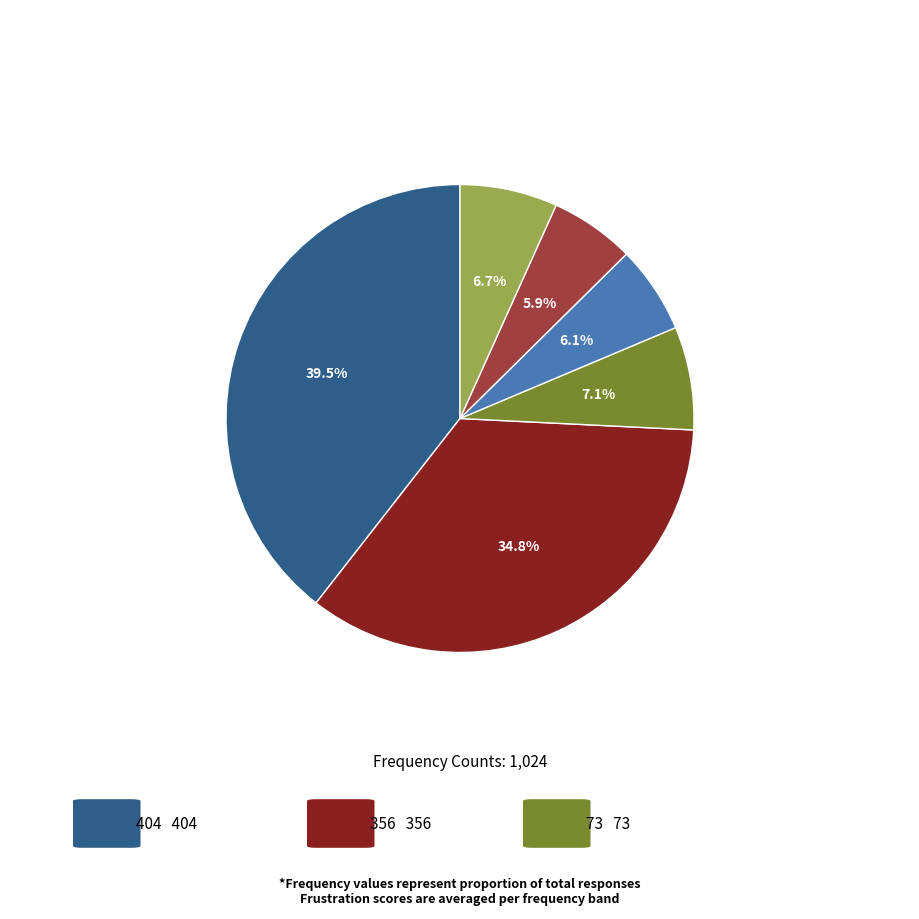

Is there any slice that represents more than half of the pie?

No